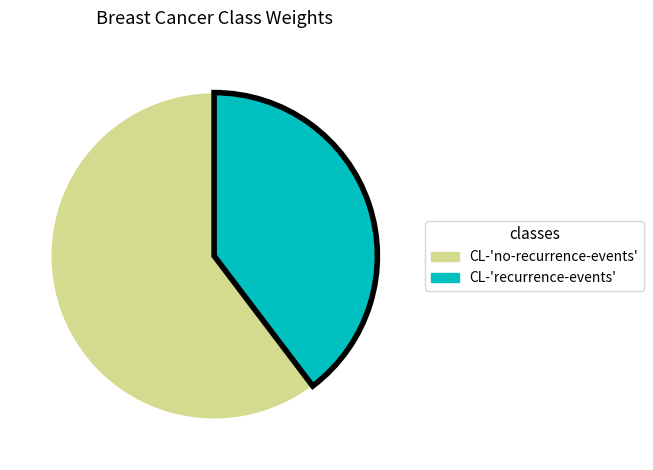

Which category has the smallest portion of the pie?

CL-'recurrence-events'